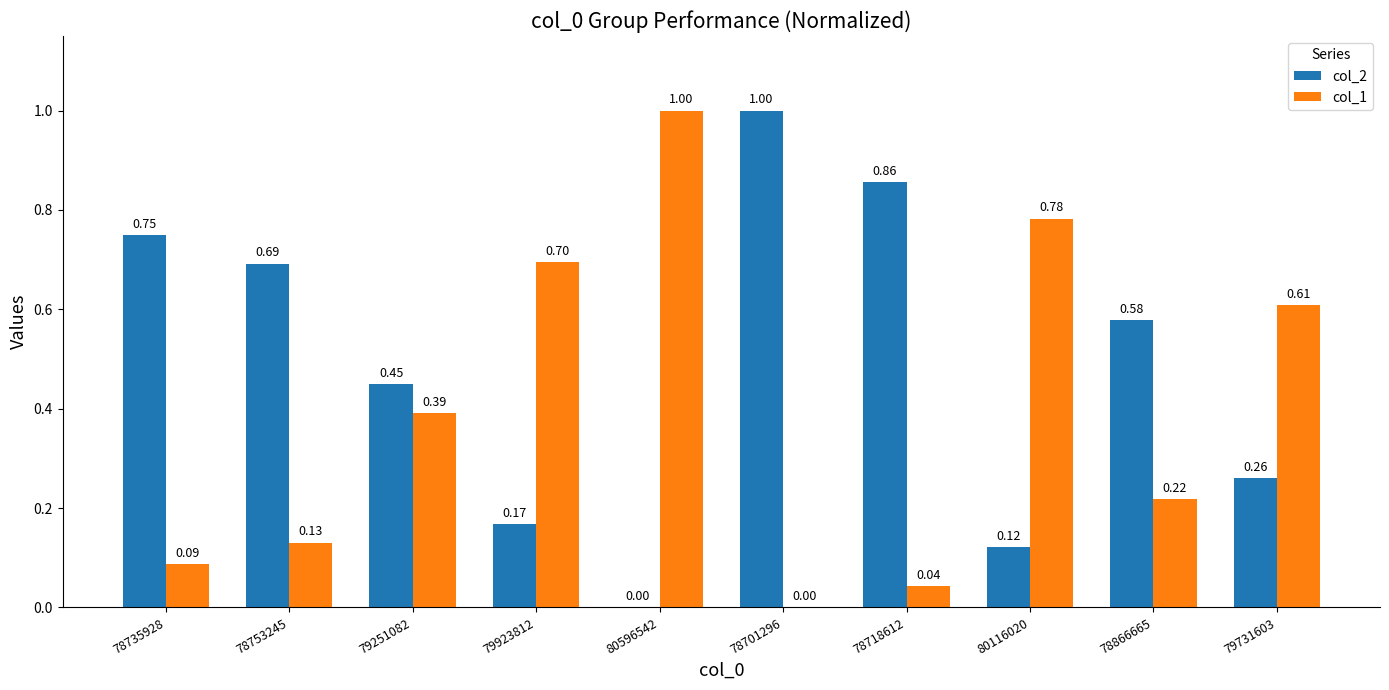

Which series has the largest total across all categories?

col_2